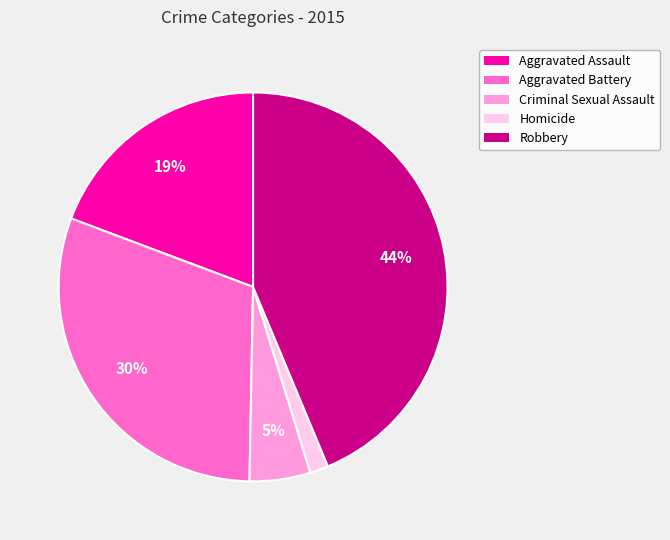

Combined, do Aggravated Assault and Criminal Sexual Assault account for over 50%?

No